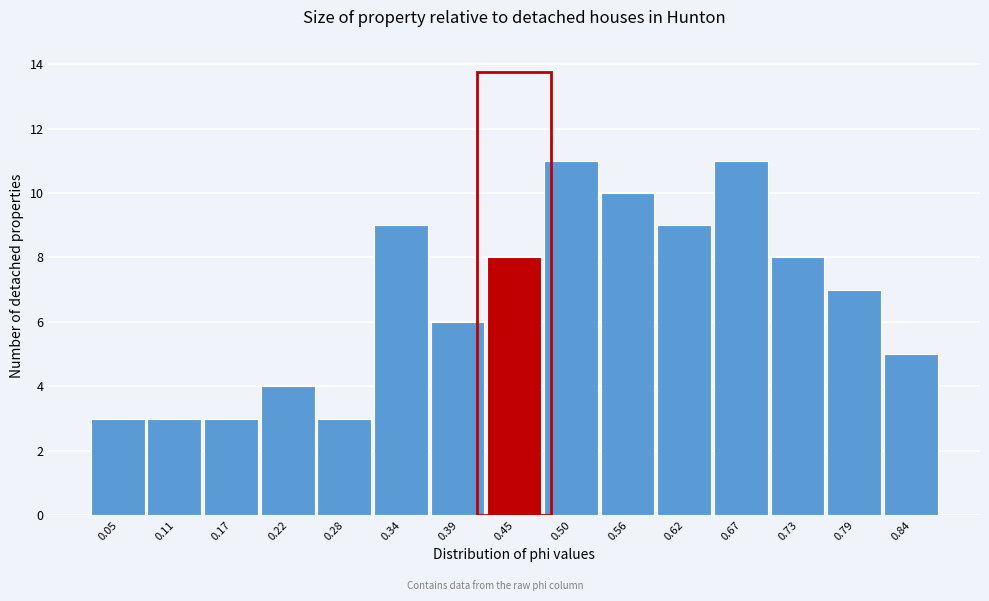

Reading left to right, list all the values displayed in this chart.

3	3	3	4	3	9	6	8	11	10	9	11	8	7	5